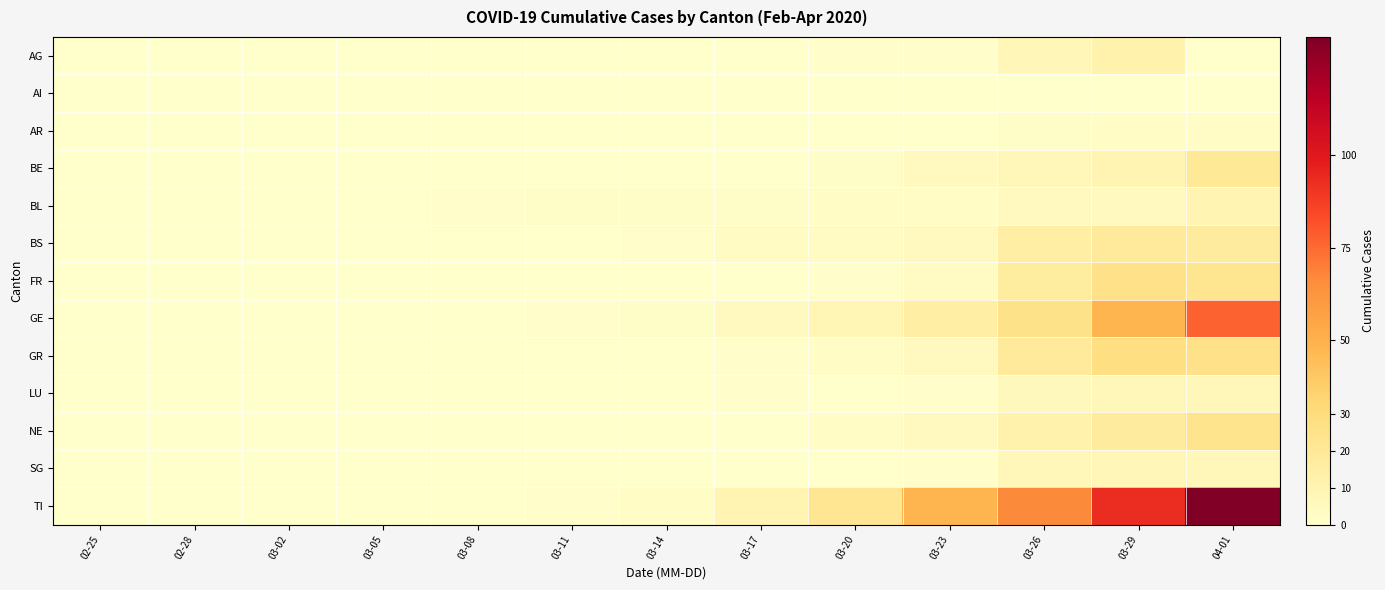

How many distinct data groups are displayed?

13